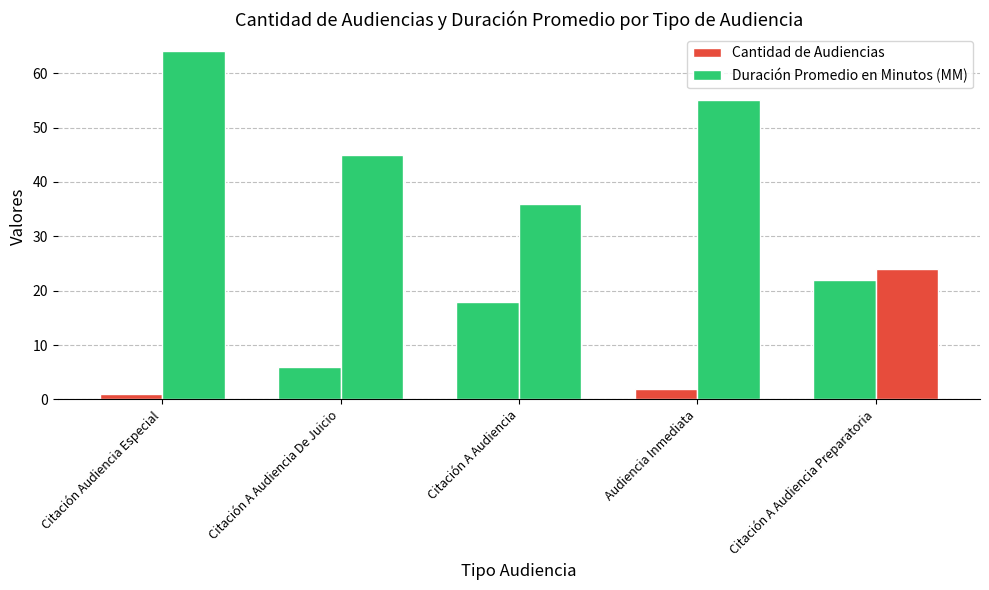

Which series has the largest total across all categories?

Duración Promedio en Minutos (MM)